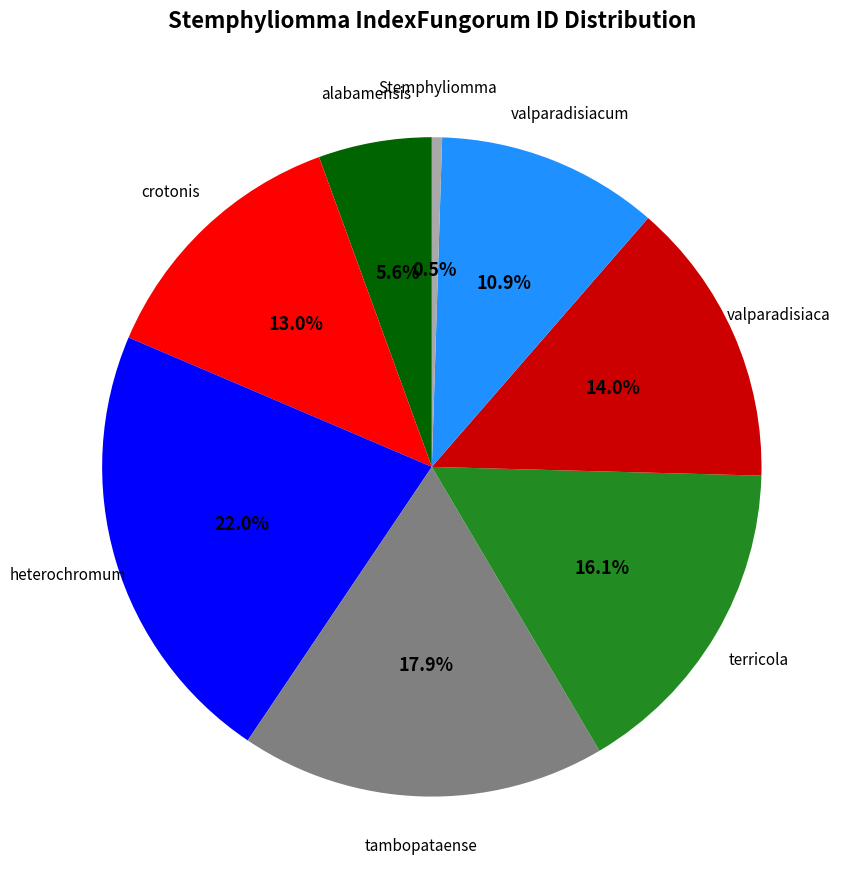

Rank the categories by value from lowest to highest.

Stemphyliomma, alabamensis, valparadisiacum, crotonis, valparadisiaca, terricola, tambopataense, heterochromum